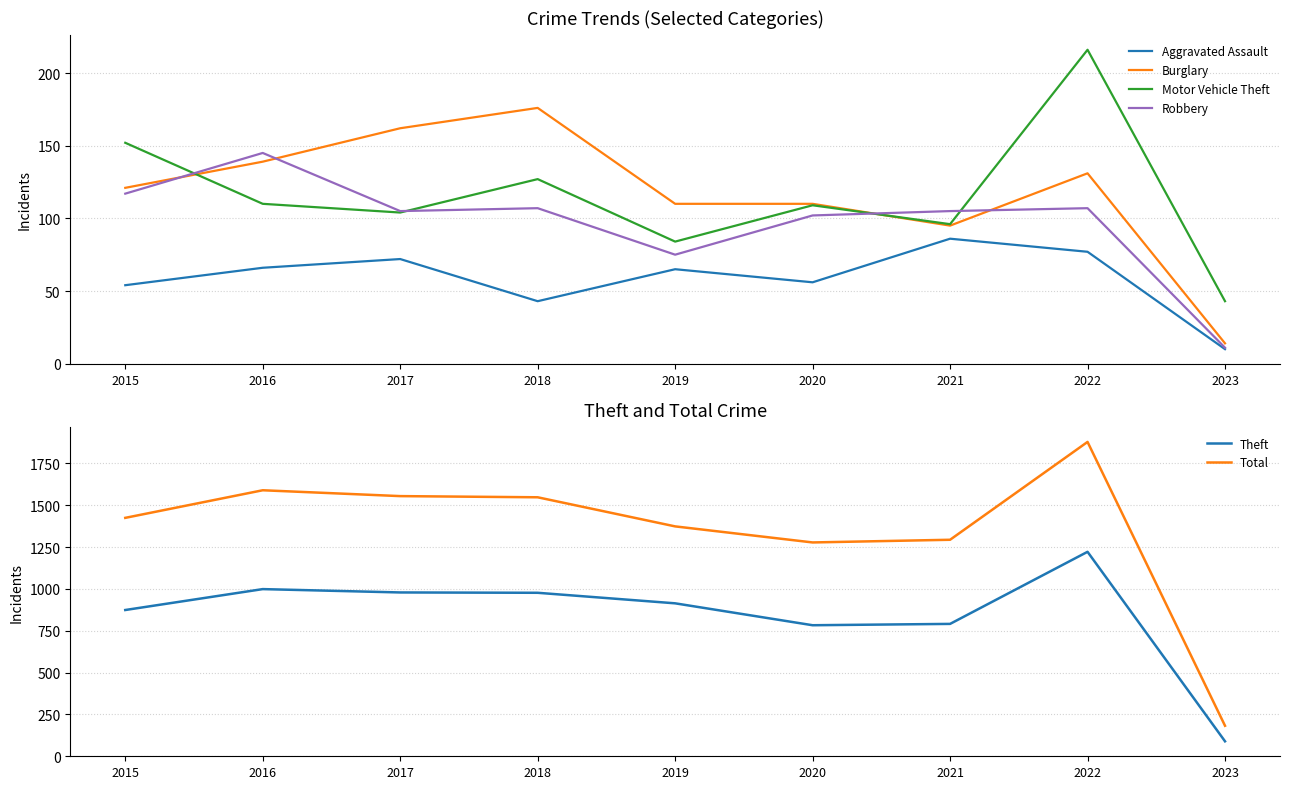

True or false: Theft and Total cross at least once.

False